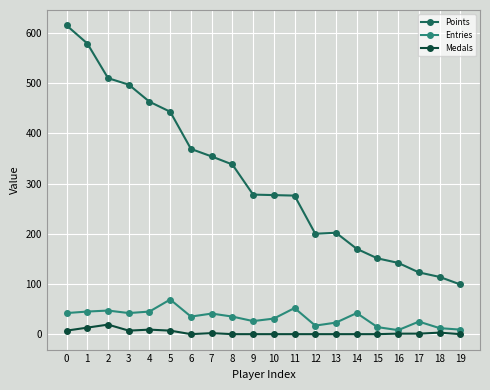

What is the value of the Points point at the 5th from the left?

463